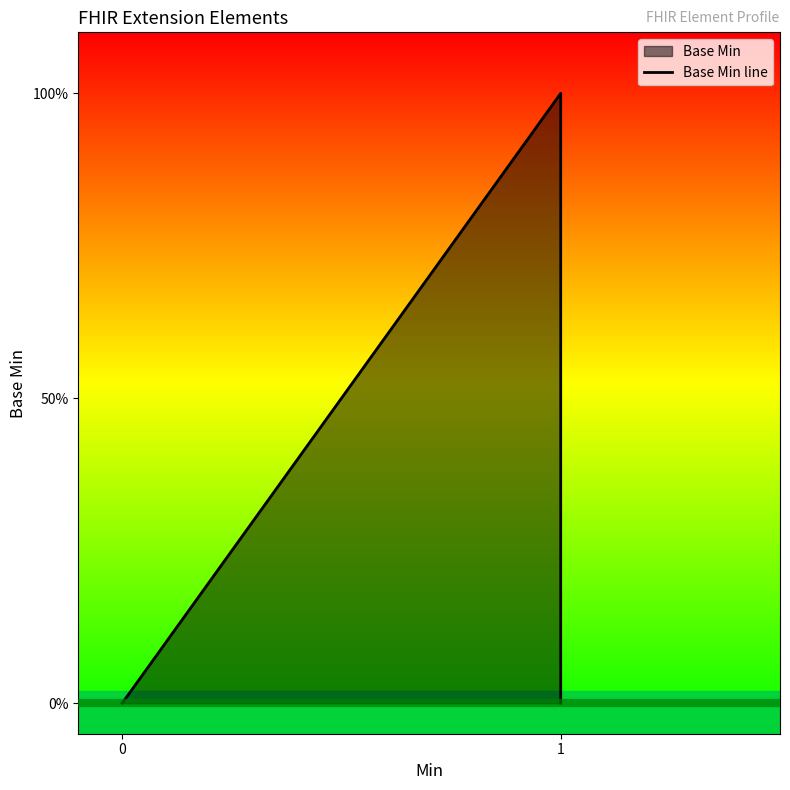

What is the sum of all values?

1